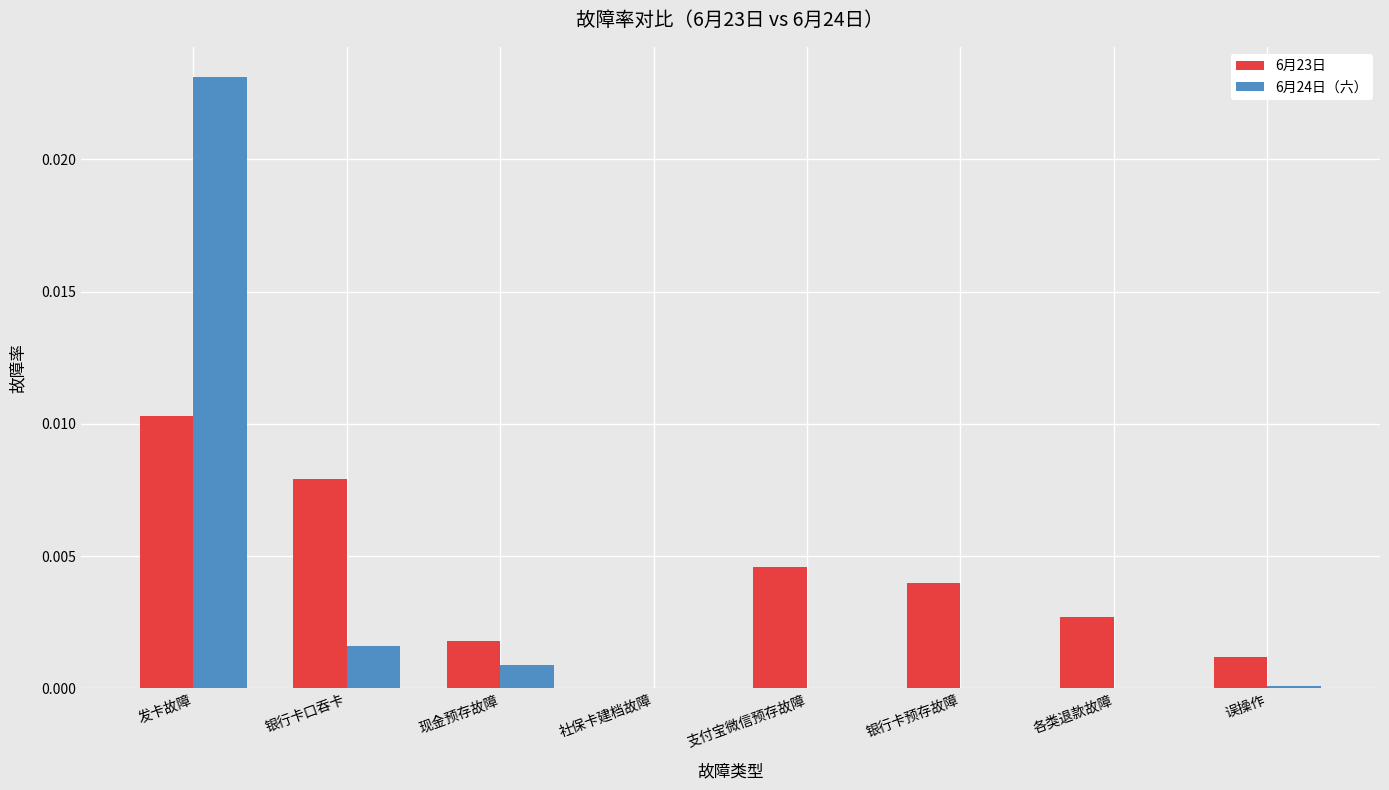

Is the value of 6月24日（六） at 银行卡口吞卡 greater than the value of 6月23日 at 发卡故障?

No